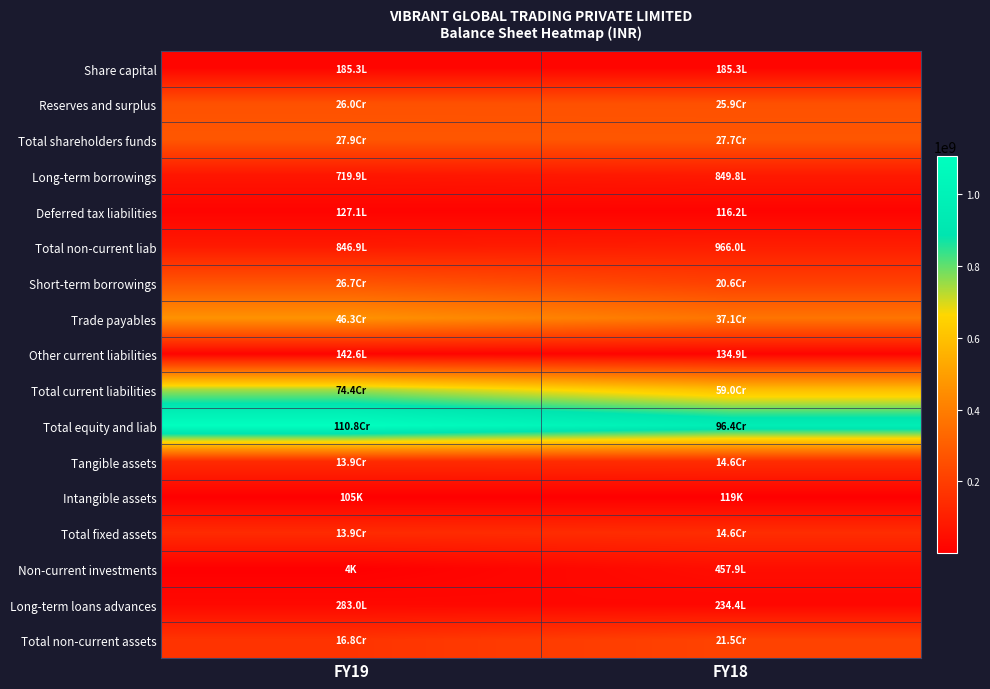

Between FY19 and FY18, which is larger?

FY19